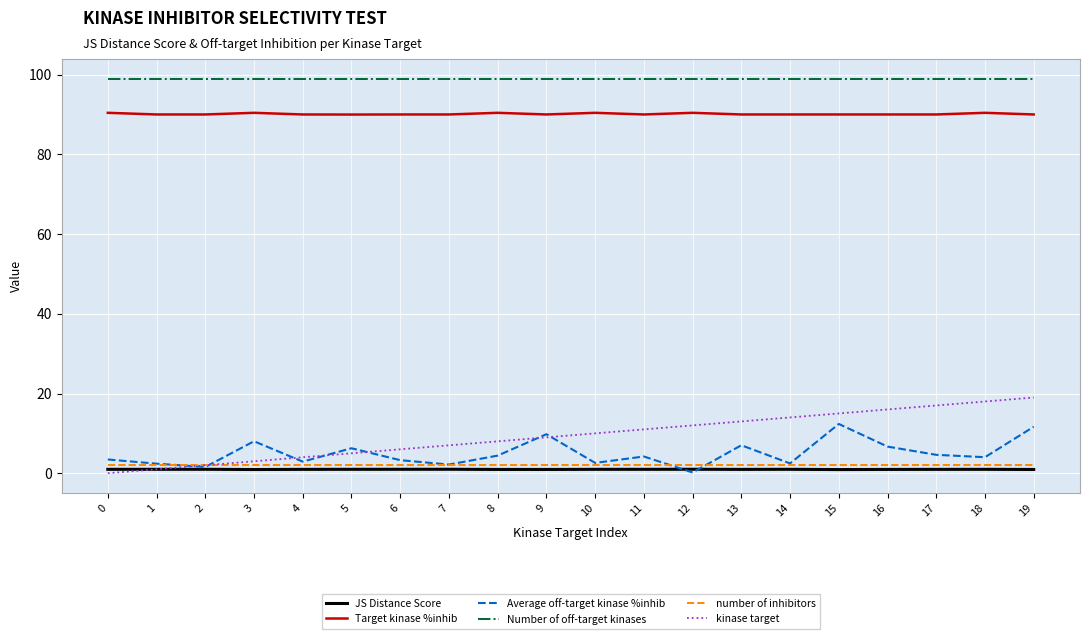

True or false: Number of off-target kinases has a value of 99.0 at 6.

True